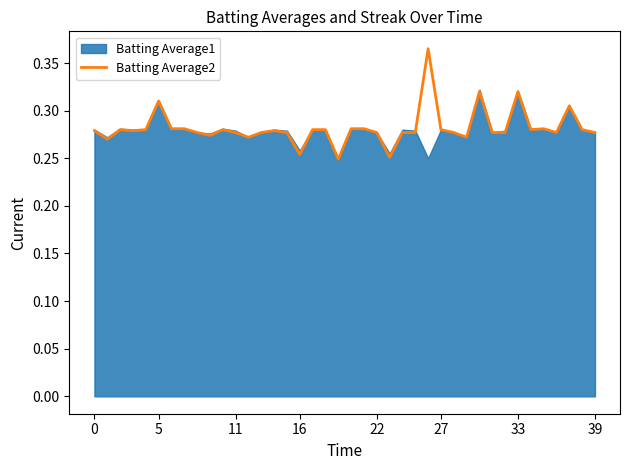

What is the value of the 40th point from the left?

0.3